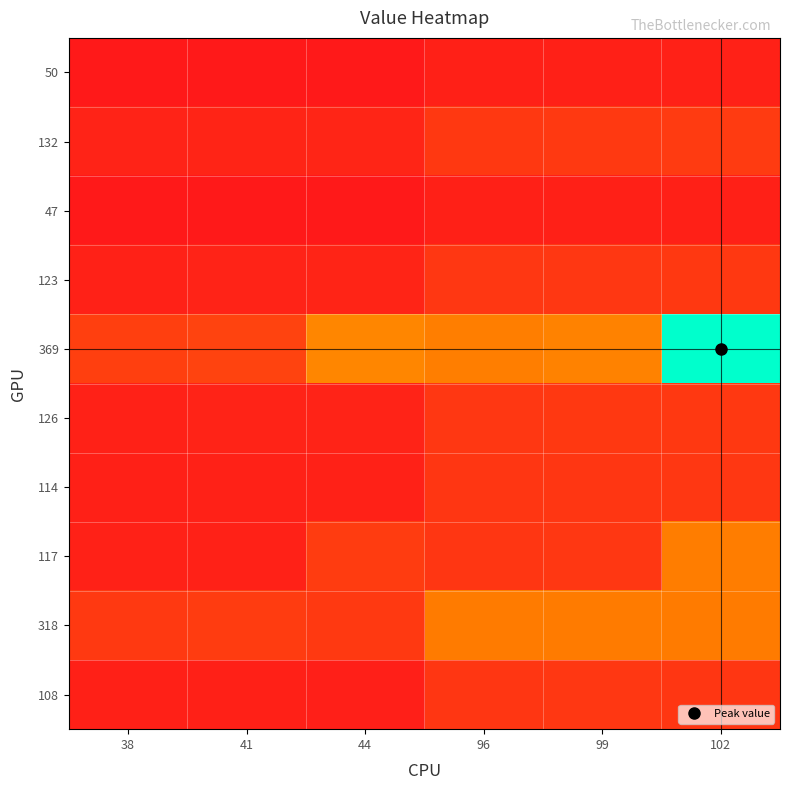

List the series in order of their peak value, highest first.

369, 117, 318, 132, 123, 126, 114, 108, 50, 47